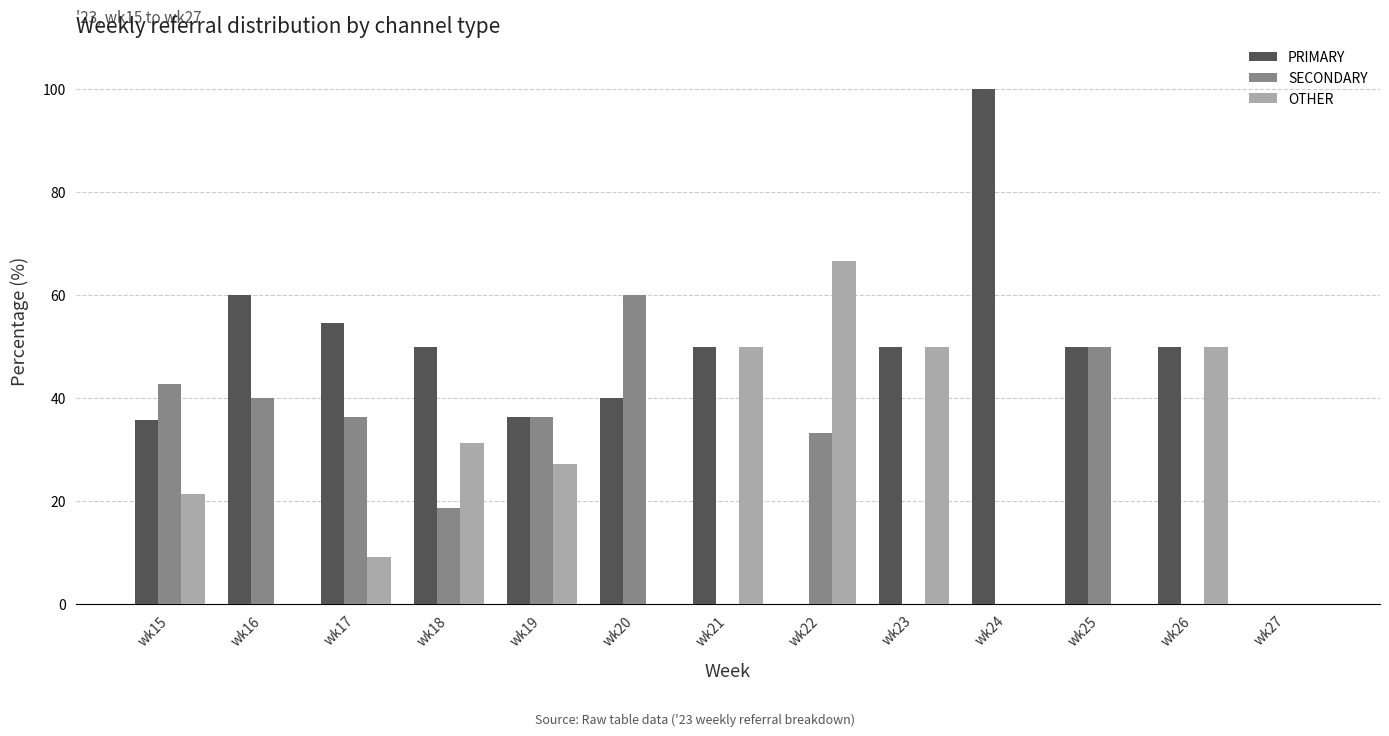

What are all the series names shown in the legend?

PRIMARY, SECONDARY, OTHER